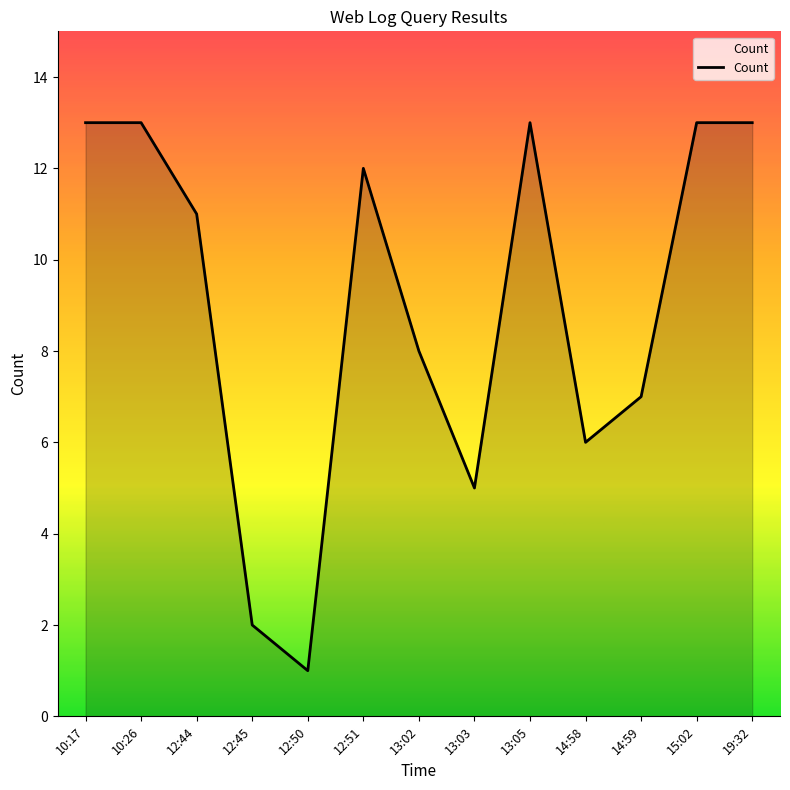

Reading left to right, extract all data points from this chart.

10:17=13	10:26=13	12:44=11	12:45=2	12:50=1	12:51=12	13:02=8	13:03=5	13:05=13	14:58=6	14:59=7	15:02=13	19:32=13